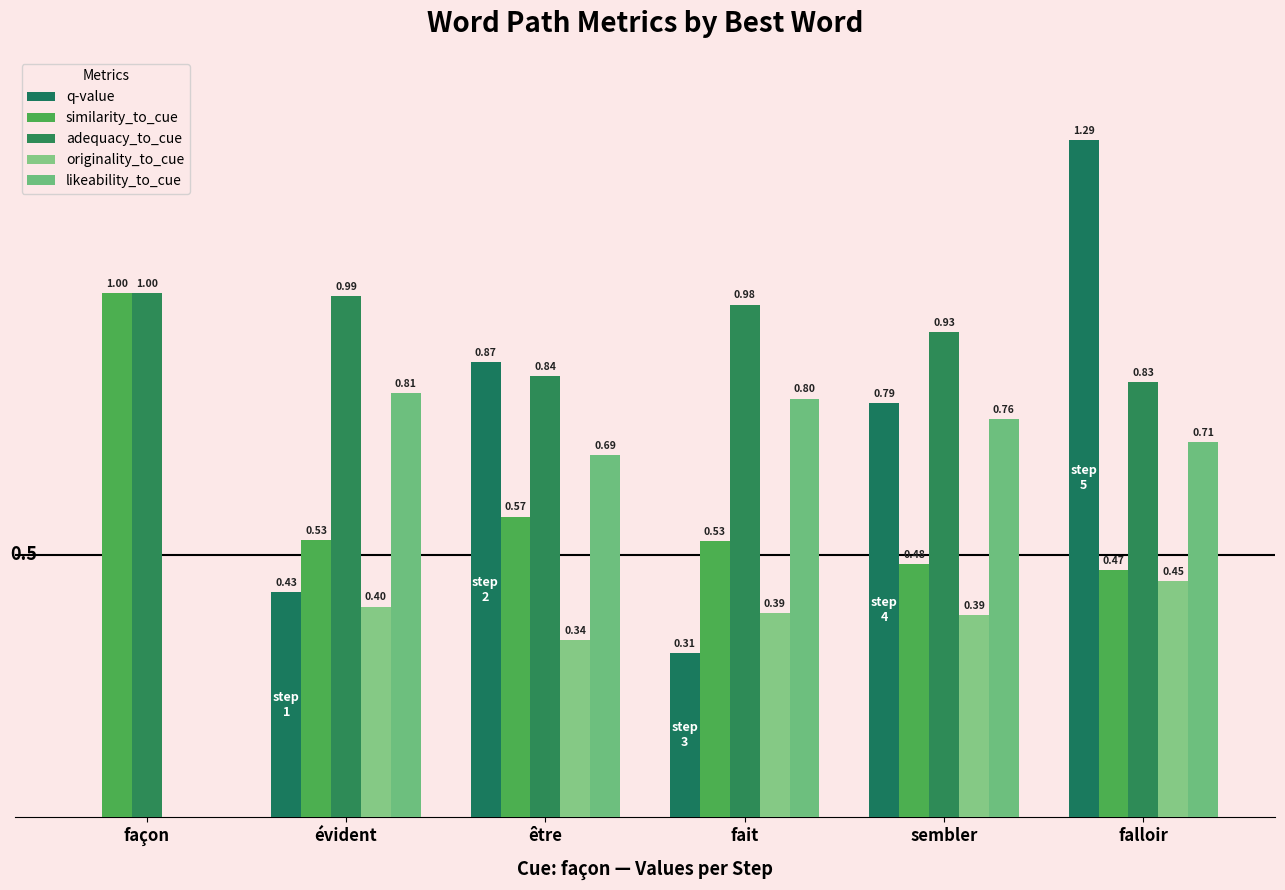

At how many categories does at least one series exceed 0?

6